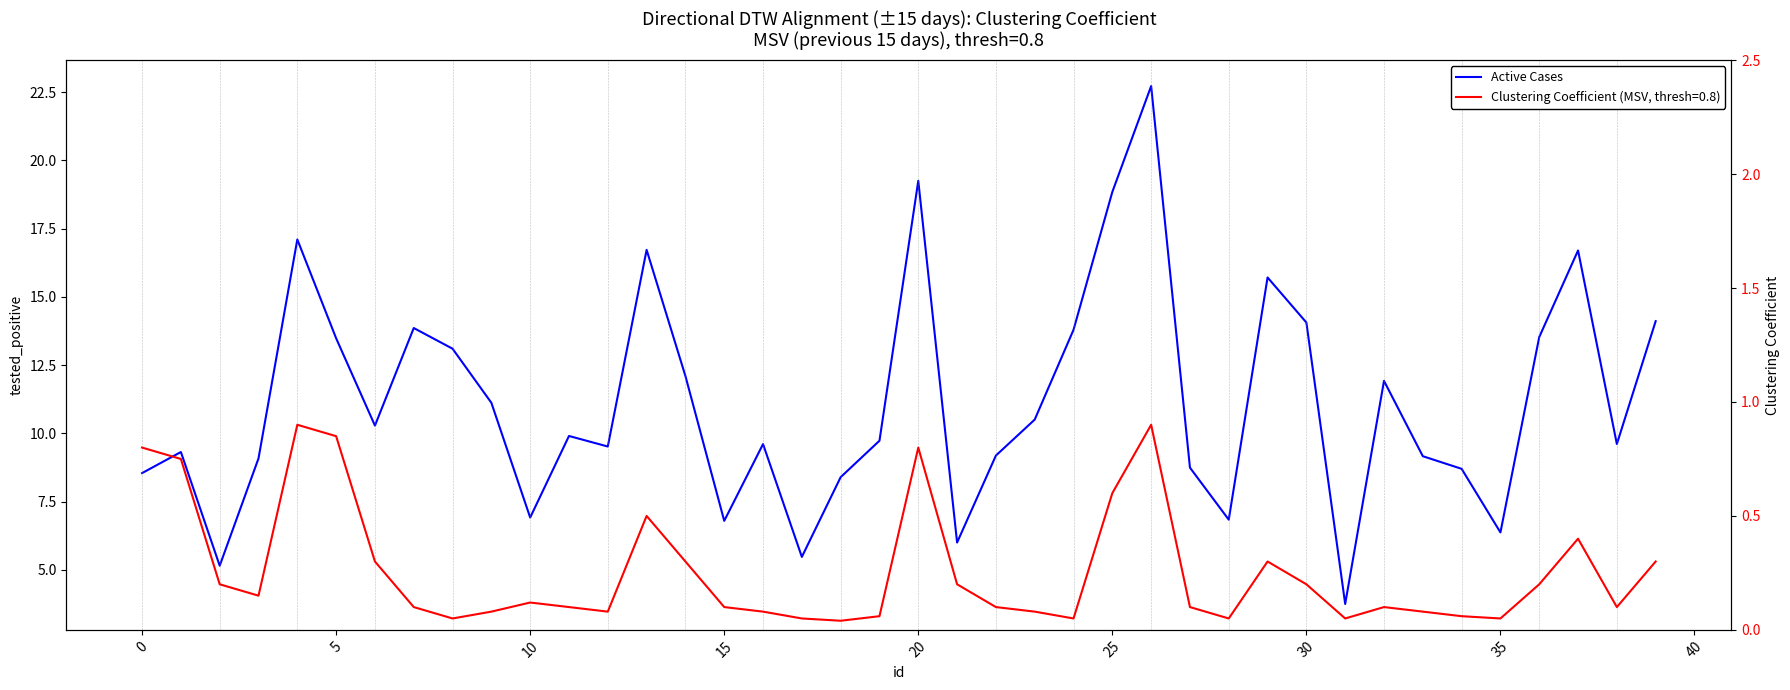

What is the sum of the values at 20 and 32?

31.2